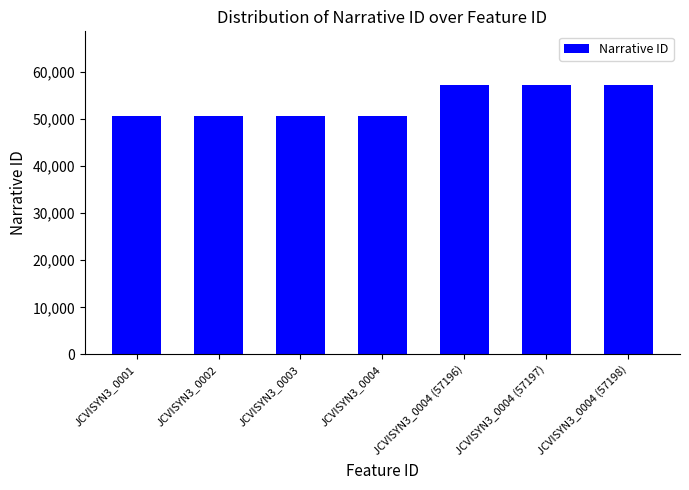

What is the maximum value shown in the chart?

57198